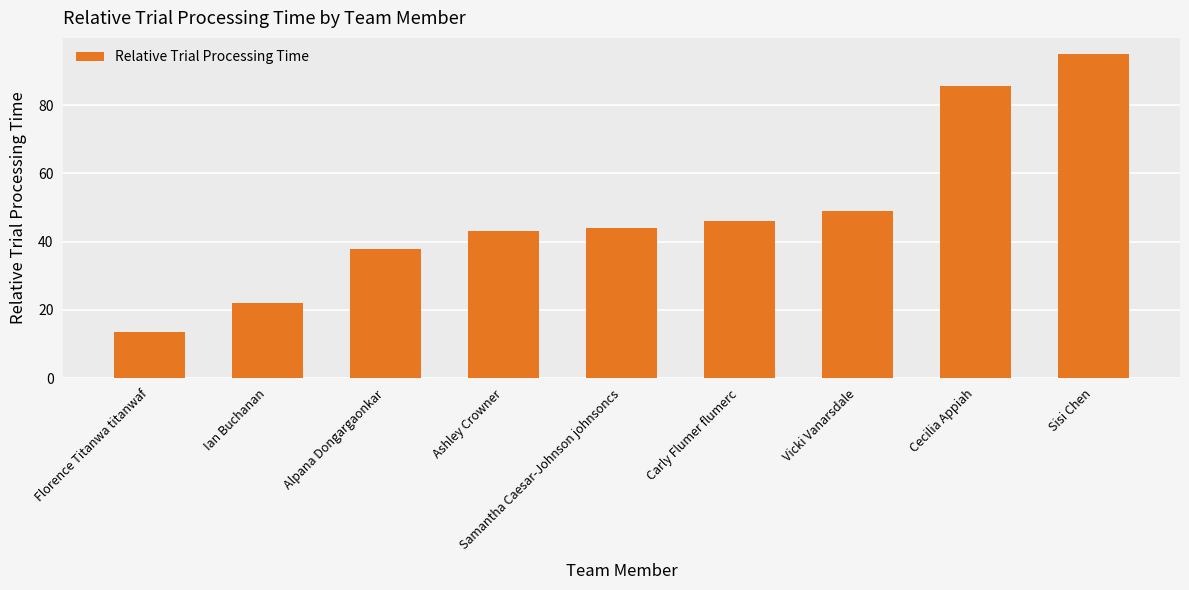

What is the average value?

48.5